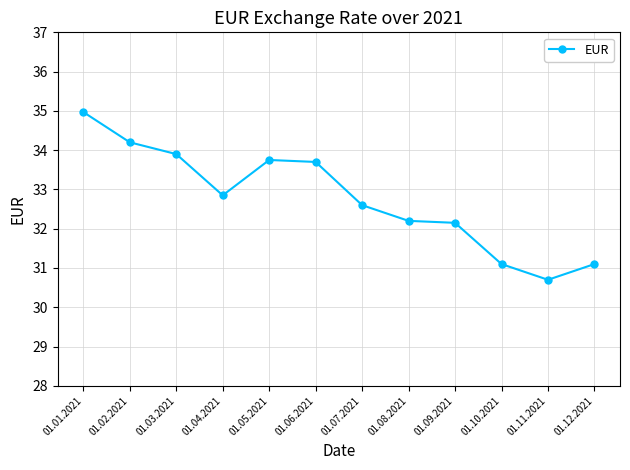

What is the maximum value shown in the chart?

35.0